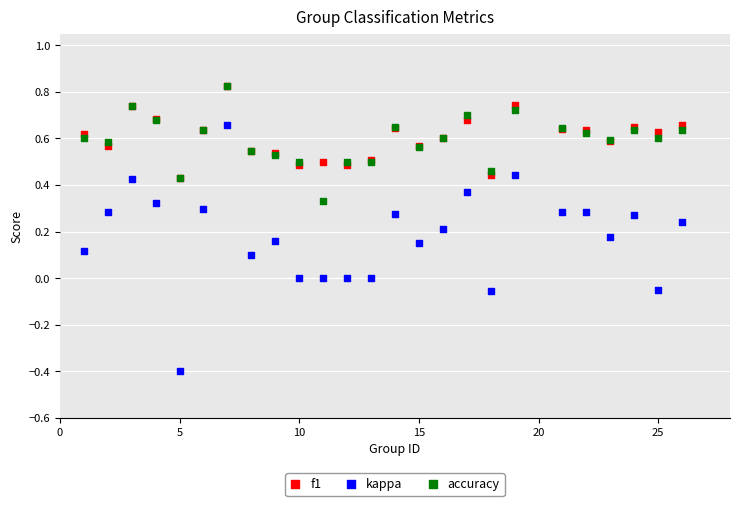

What are all the series names shown in the legend?

f1, kappa, accuracy